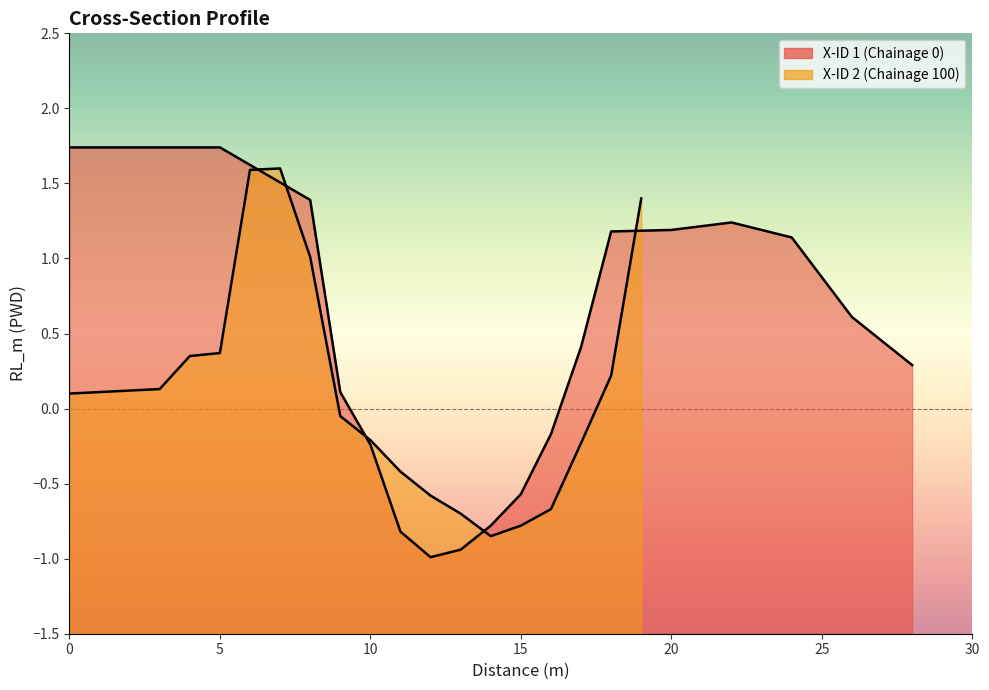

True or false: Chainage_profile has more than 2 interior local peaks.

False